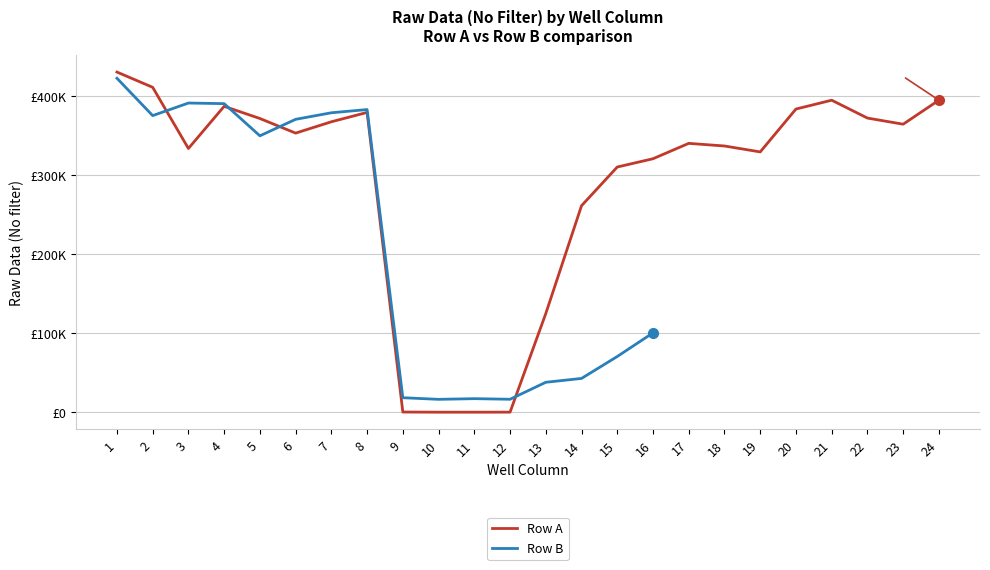

How many interior local peaks does the Row A series have?

4